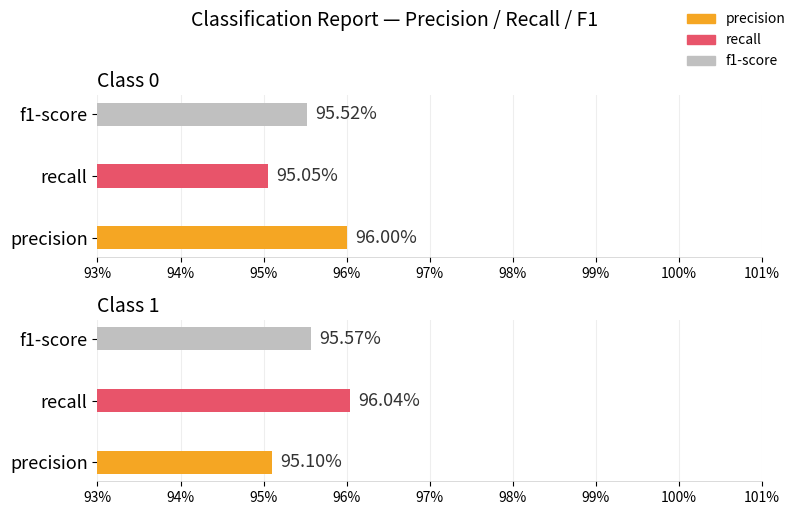

True or false: f1-score has a value of 1.0 at 0.

True